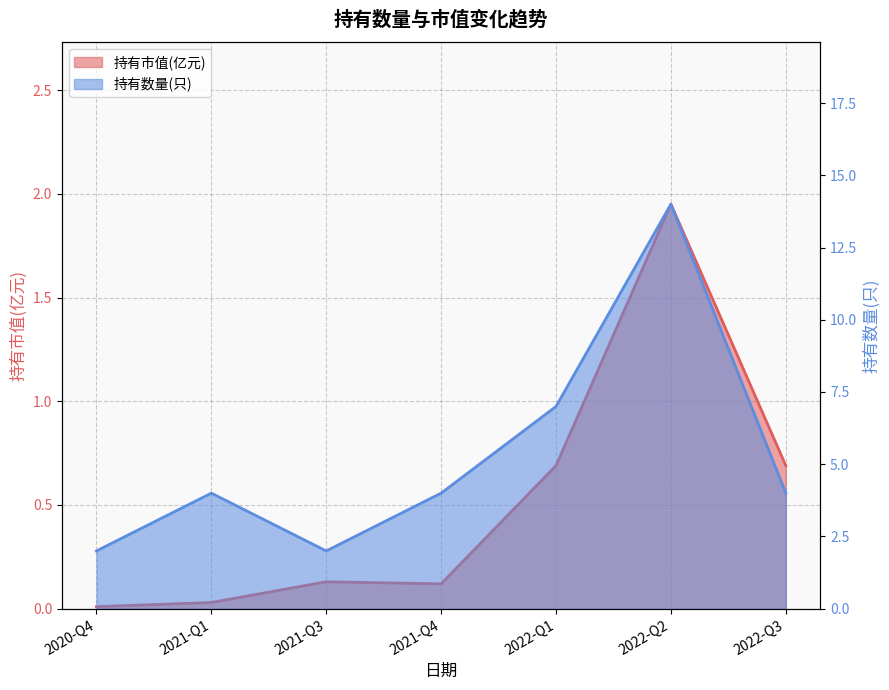

Reading left to right, extract all data points from this chart.

持有市值(亿元): 2020-Q4=0.0	2021-Q1=0.0	2021-Q3=0.1	2021-Q4=0.1	2022-Q1=0.7	2022-Q2=1.9	2022-Q3=0.7
持有数量(只): 2020-Q4=2.0	2021-Q1=4.0	2021-Q3=2.0	2021-Q4=4.0	2022-Q1=7.0	2022-Q2=14.0	2022-Q3=4.0